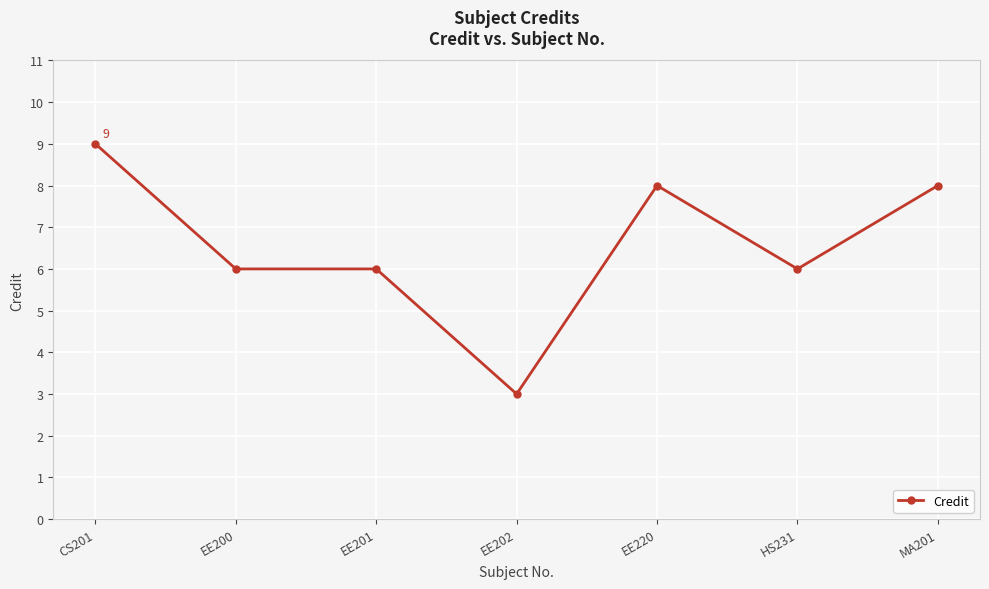

Reading left to right, extract all data points from this chart.

CS201=9	EE200=6	EE201=6	EE202=3	EE220=8	HS231=6	MA201=8